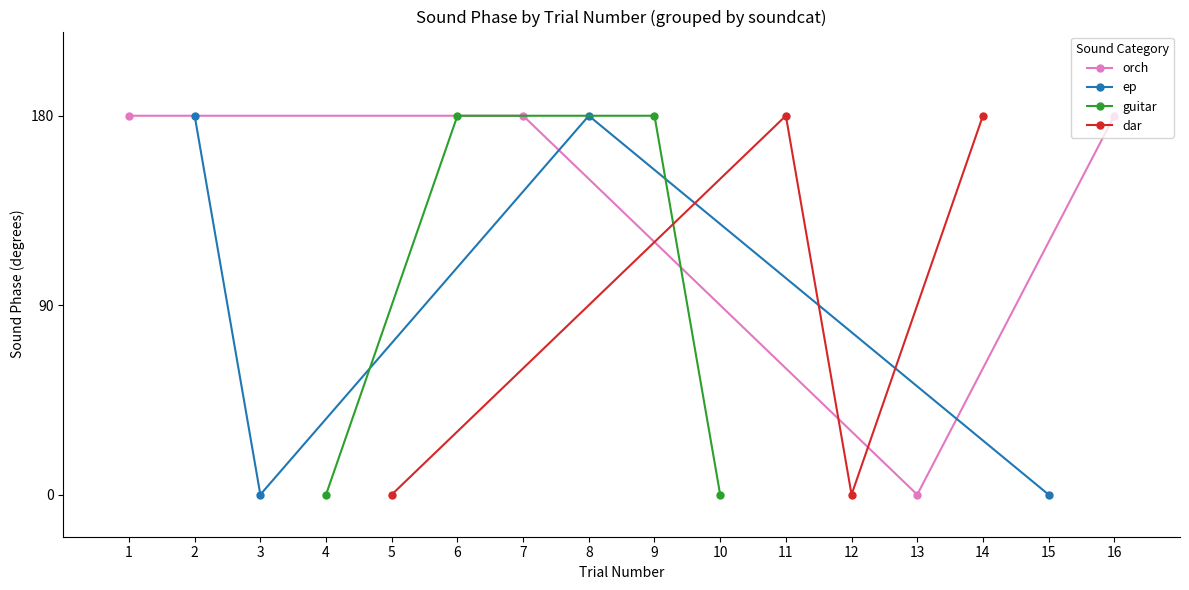

Rank the series by their maximum value, from lowest to highest.

orch, ep, guitar, dar